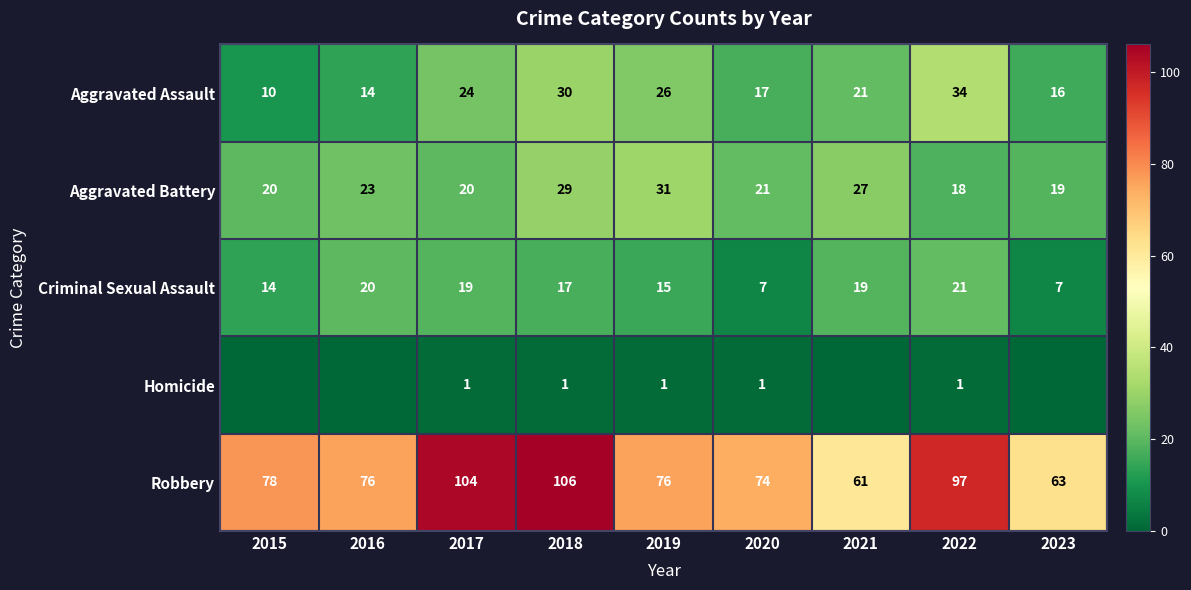

What is the difference between the second highest and minimum values in the Aggravated Battery series?

11